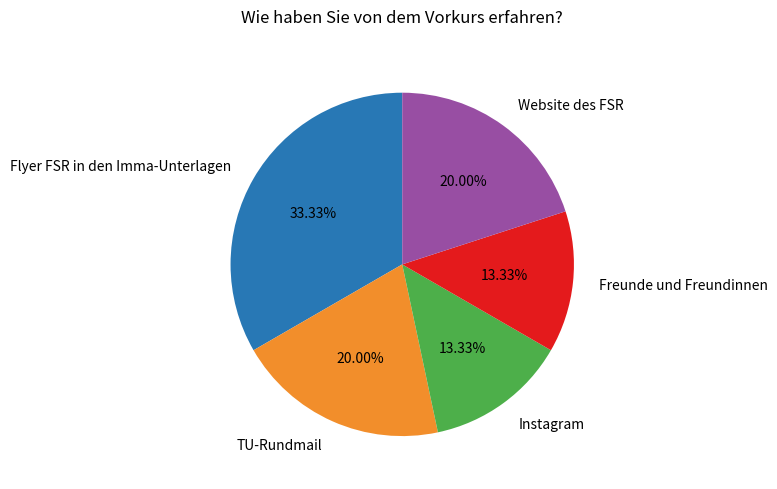

How many segments does this pie chart have?

5